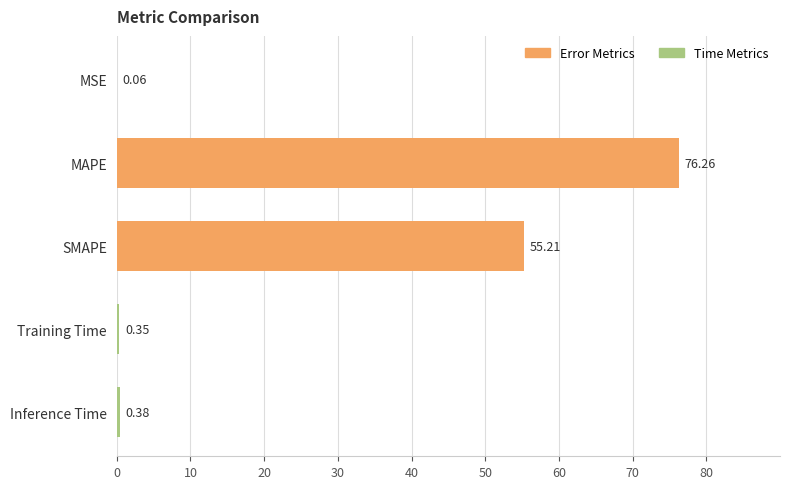

What is the change in value from MSE to Training Time?

+0.3